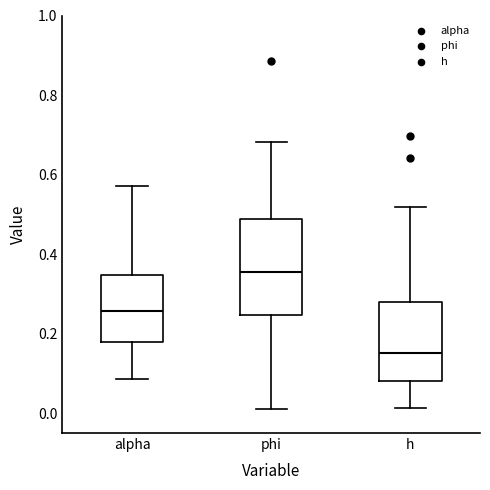

Where is the lower edge of the box for h on the y-axis? The values are not printed on the chart, so give them approximately, as read against the axis.

0.08